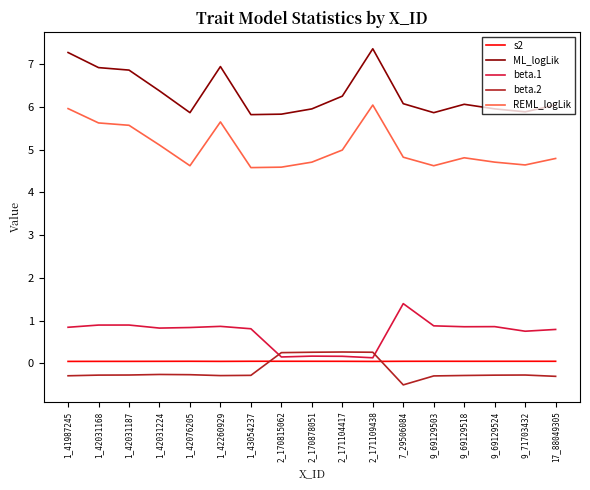

True or false: beta.1 and REML_logLik cross at least once.

False